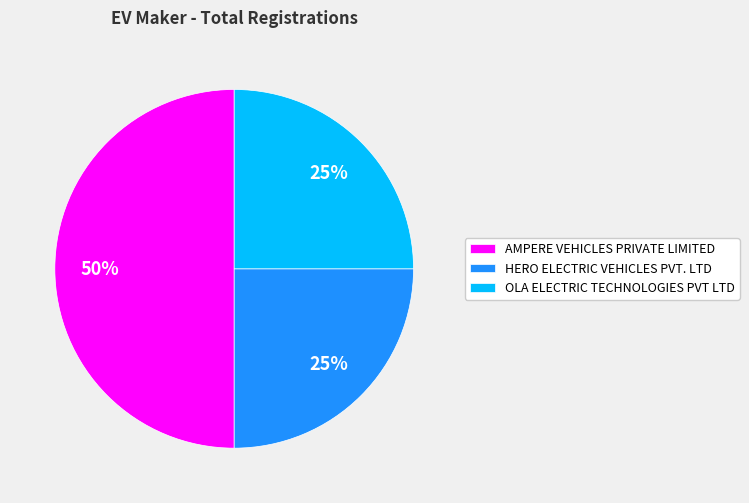

How many segments does this pie chart have?

3